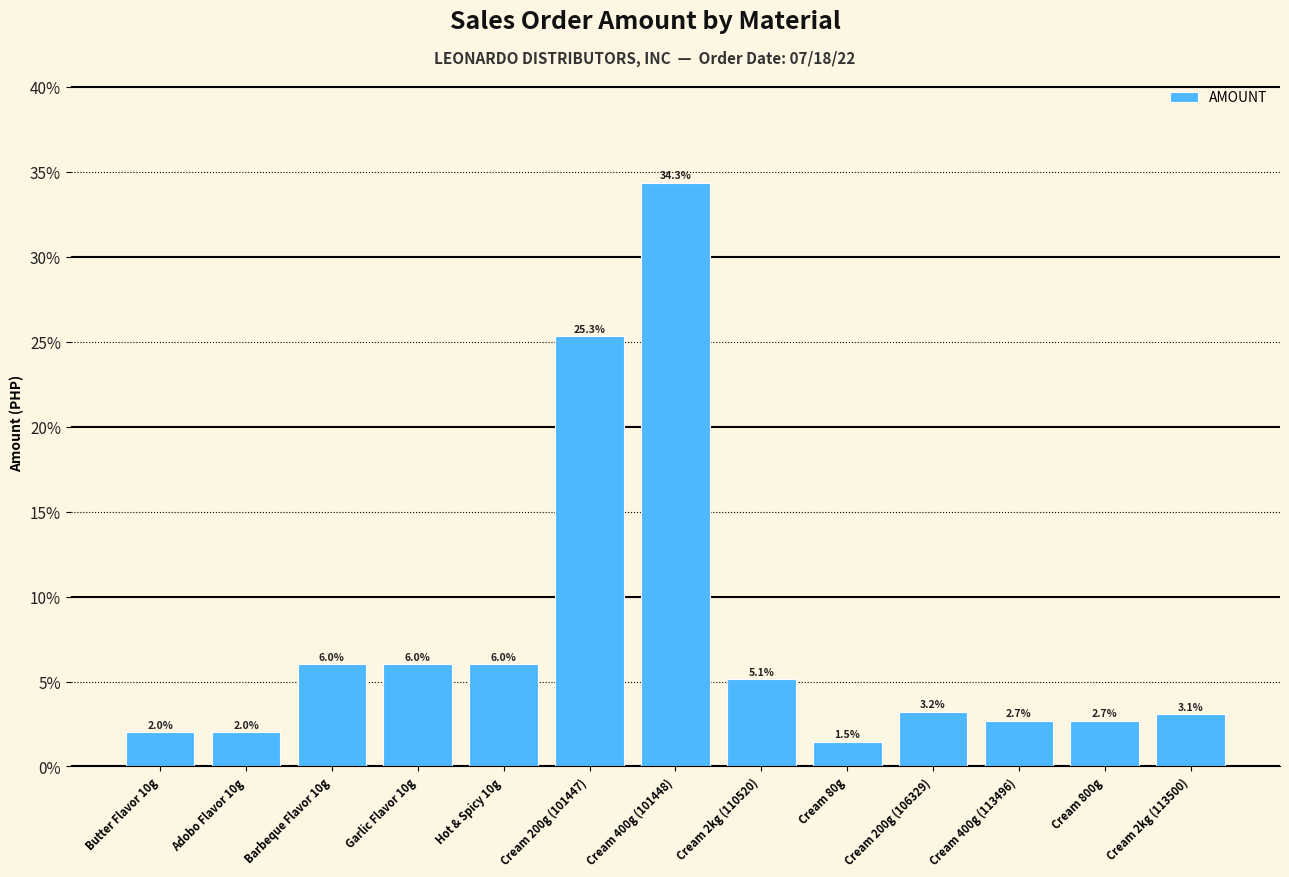

What is the value of the 11th bar from the left?

2.7